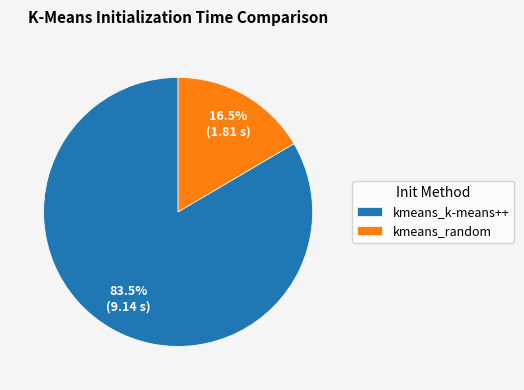

To the nearest percent, what is the difference between the kmeans_random and kmeans_k-means++ slice percentages?

67%